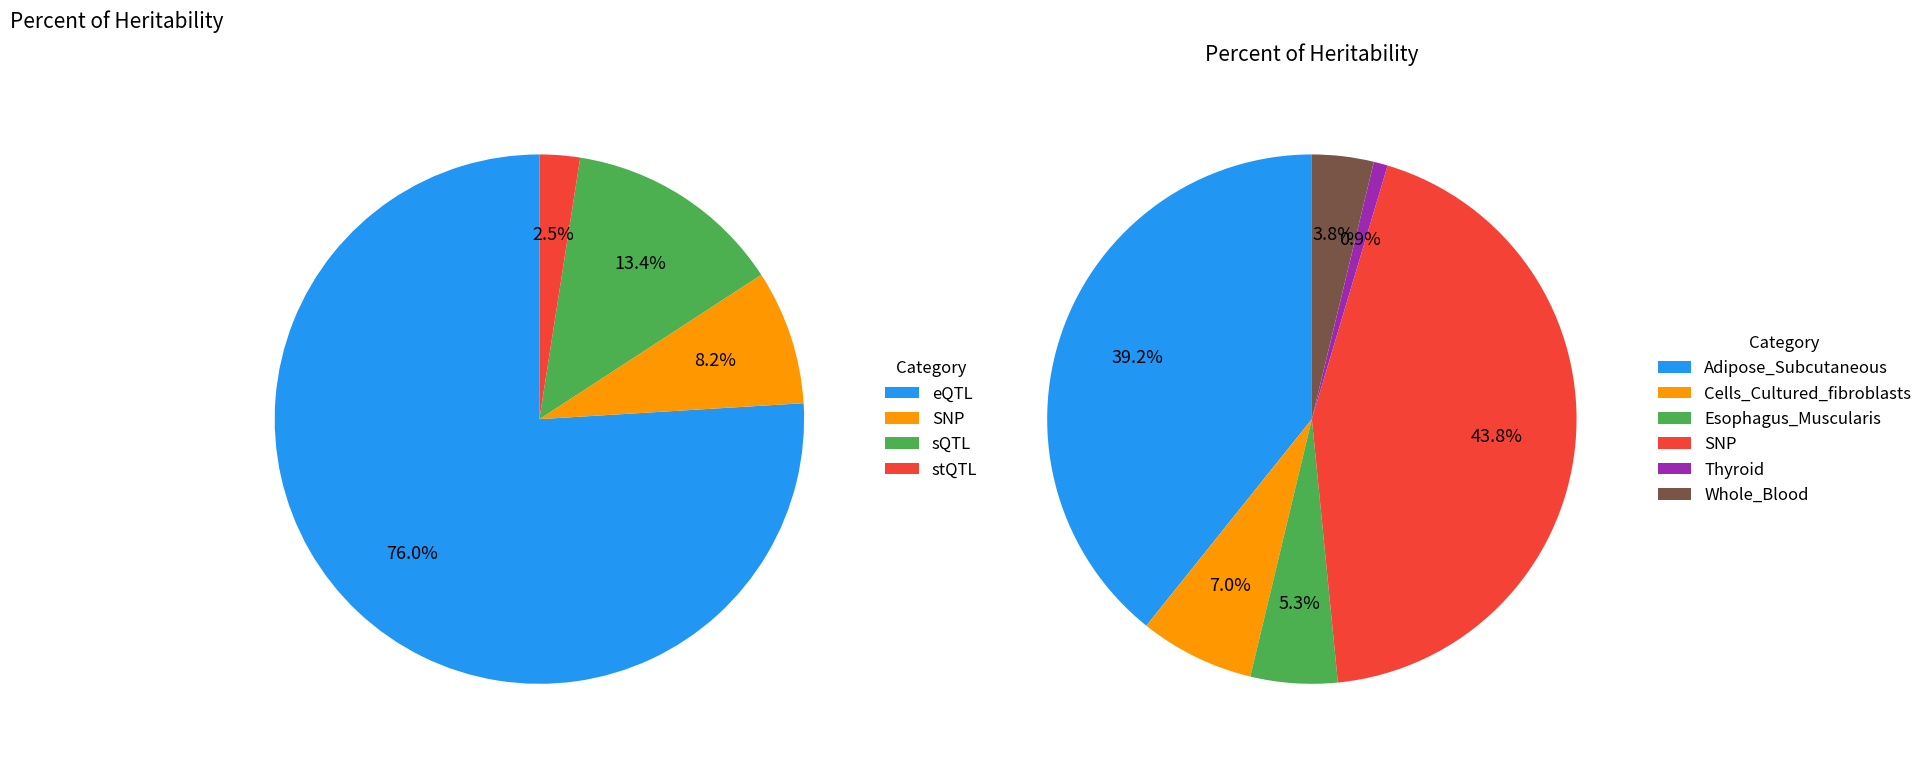

Does any single category account for the majority?

No